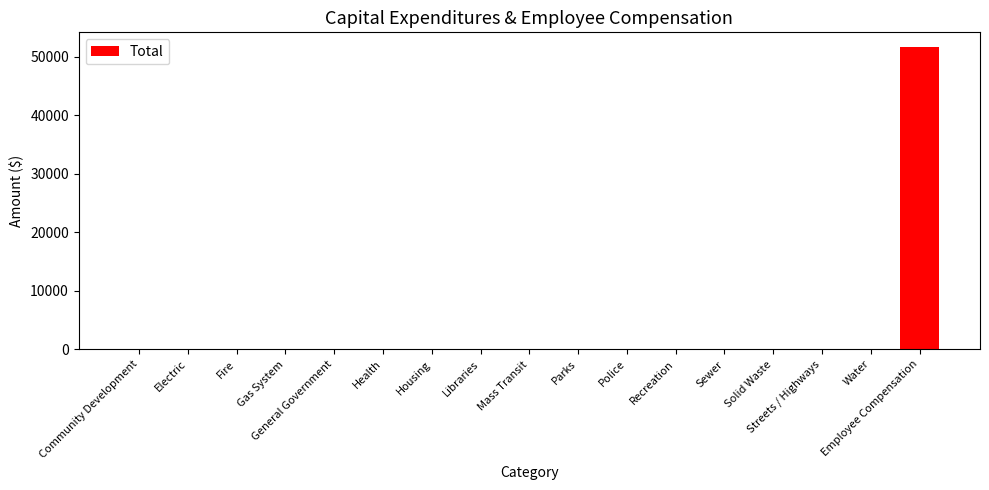

What is the maximum value shown in the chart?

51577